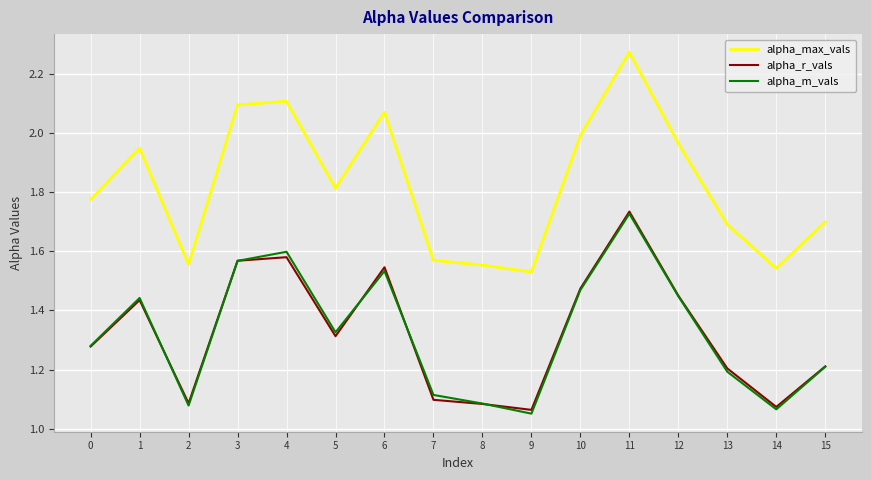

What are all the series names shown in the legend?

alpha_max_vals, alpha_r_vals, alpha_m_vals